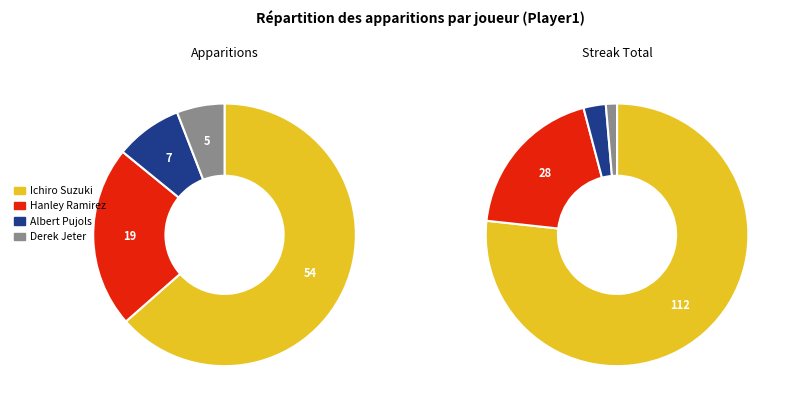

Count the number of slices in the pie.

4